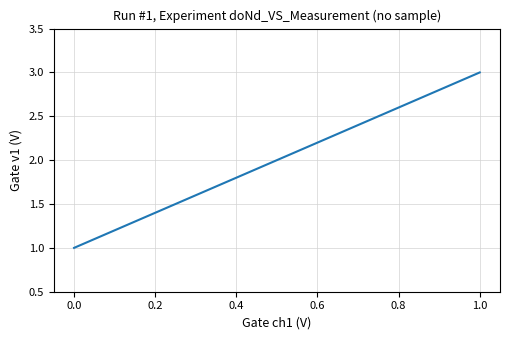

What is the greatest value displayed?

3